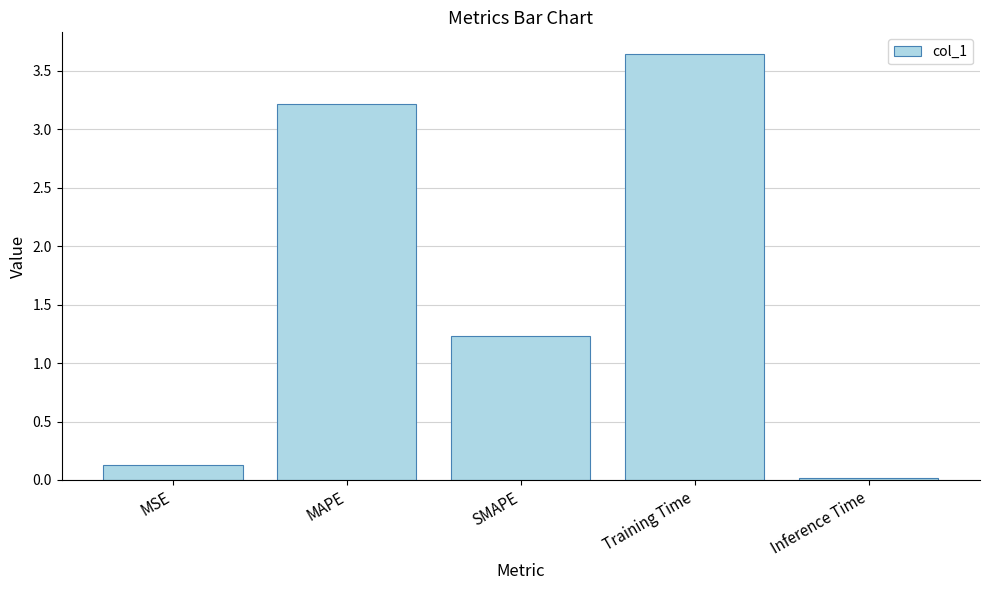

At which category does the chart reach its peak across all series?

Training Time